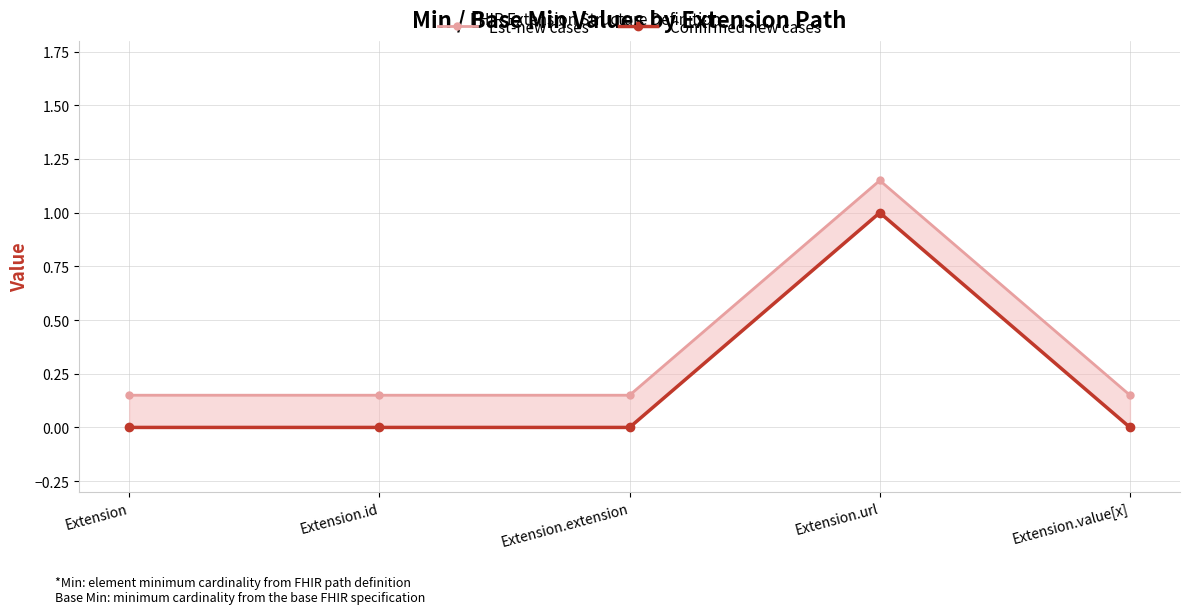

At how many categories does at least one series exceed 0?

5